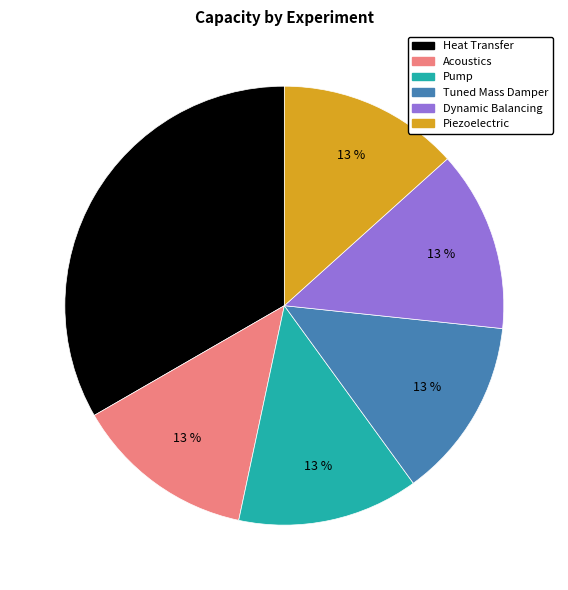

True or false: Piezoelectric accounts for 3% of the total.

False